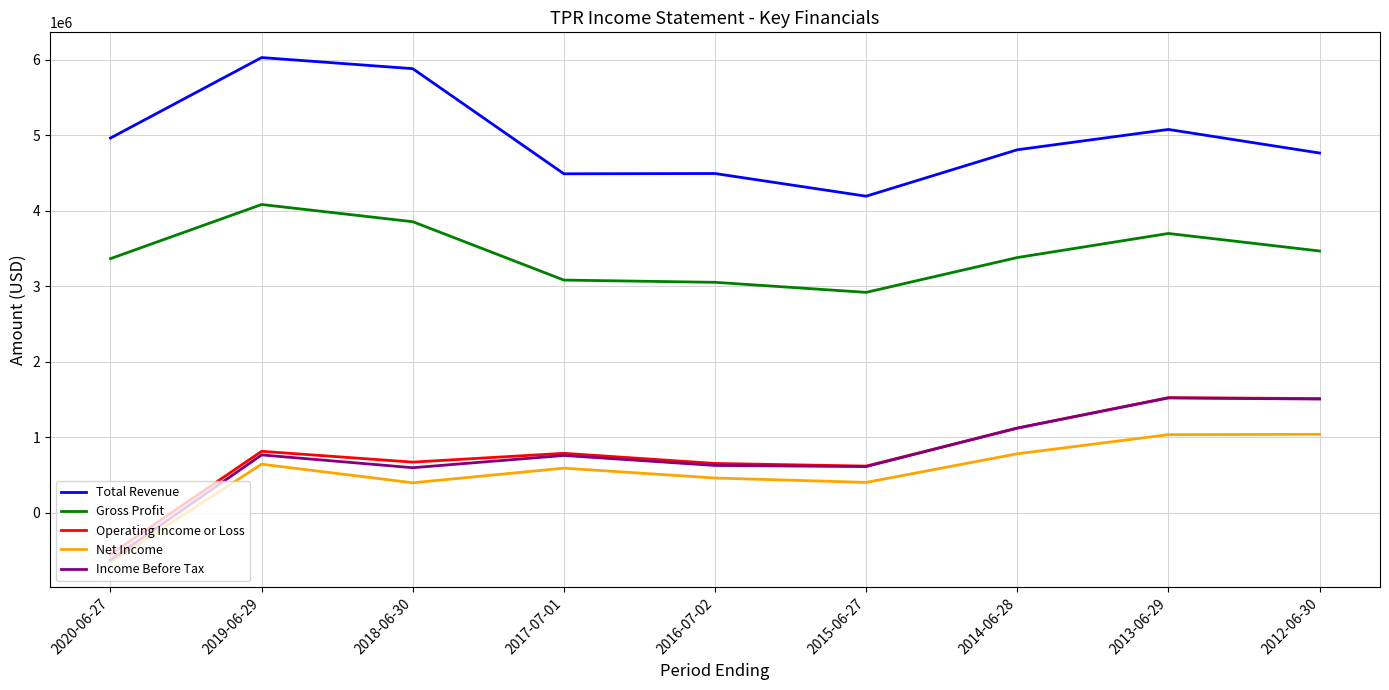

Which label corresponds to the largest value in the chart?

2019-06-29